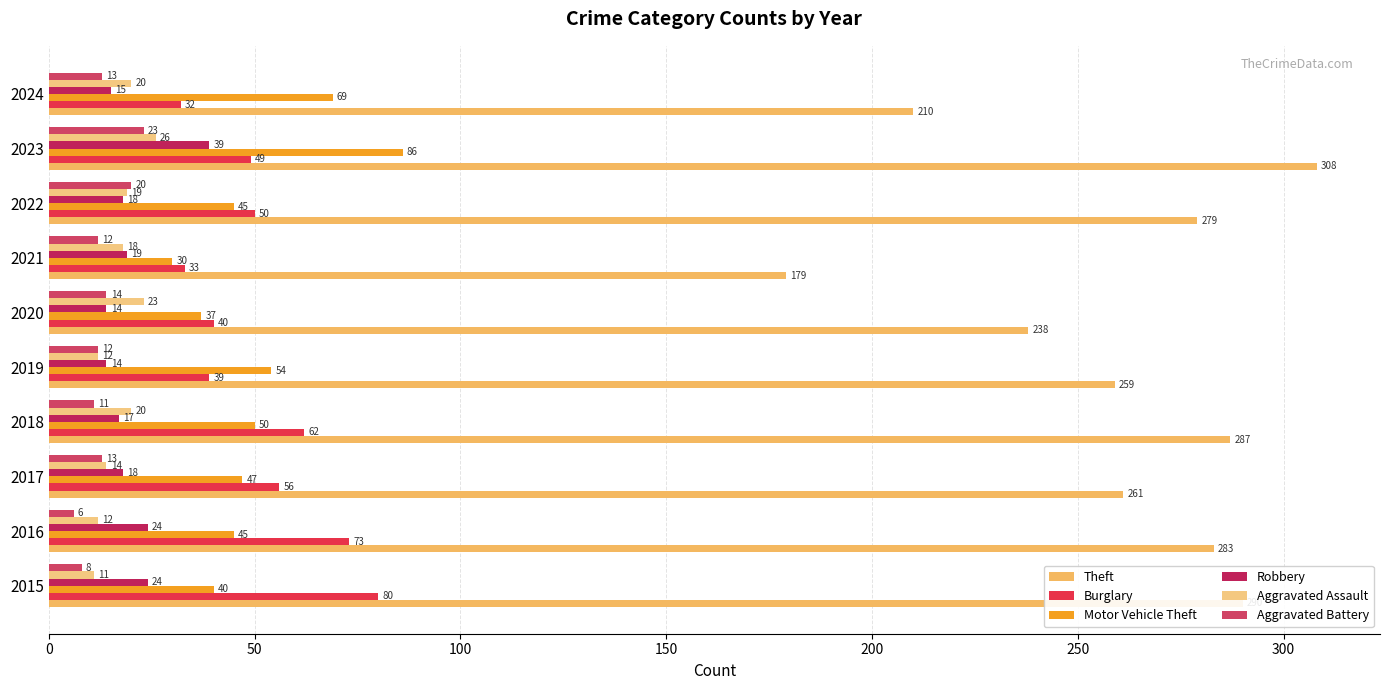

How many categories are shown in the chart?

10